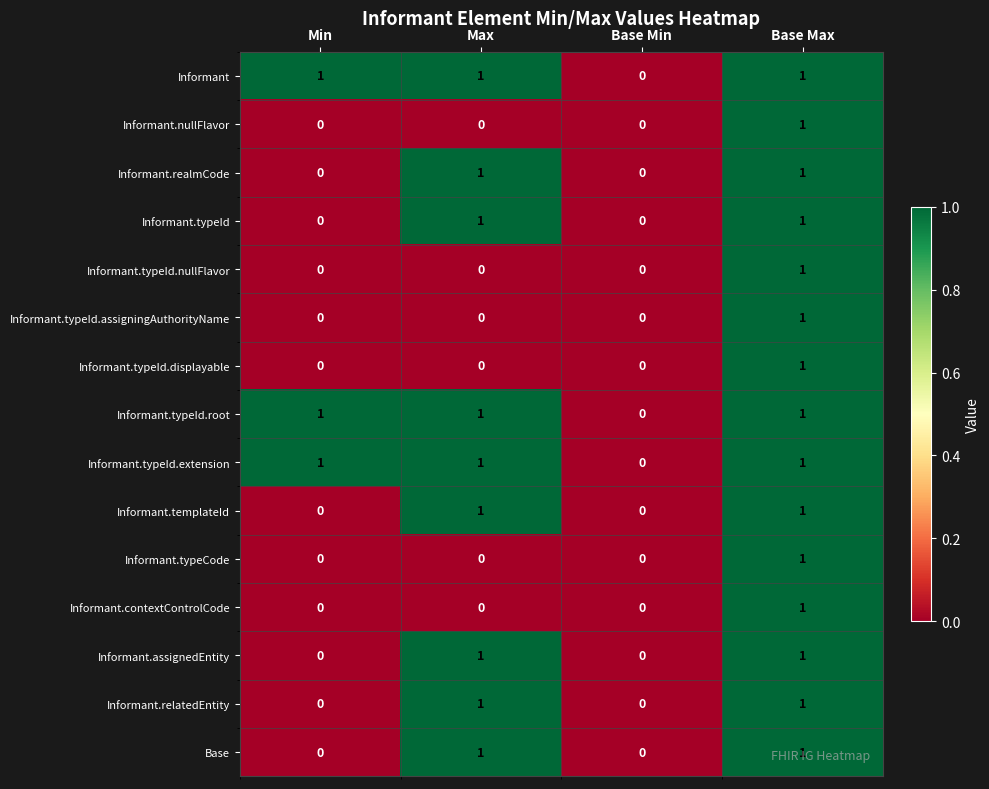

At which label does Informant.typeCode reach its peak?

Base Max